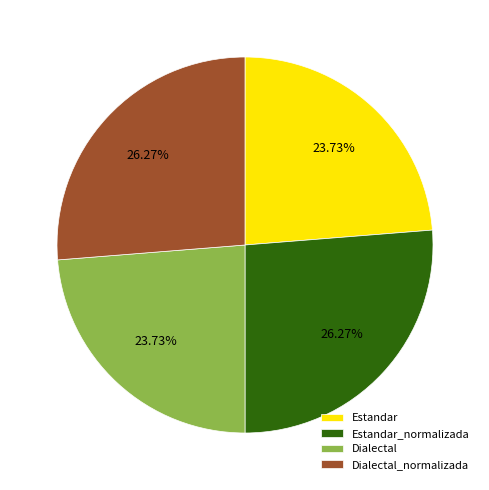

Approximately how many times larger is the value at Dialectal_normalizada compared to Dialectal?

1.1